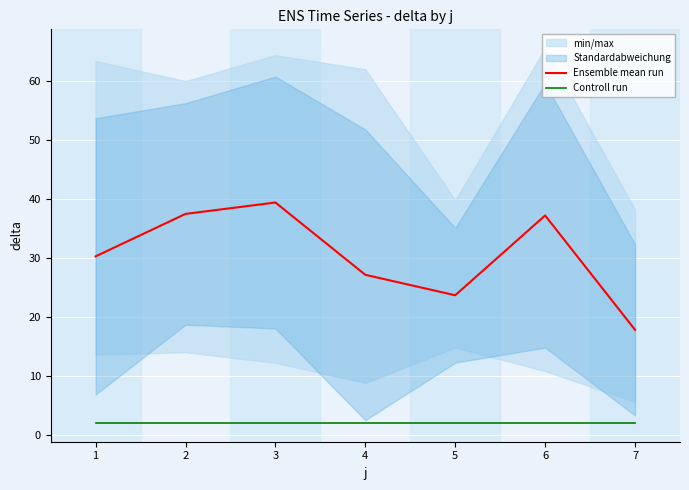

At how many categories does at least one series exceed 20?

6